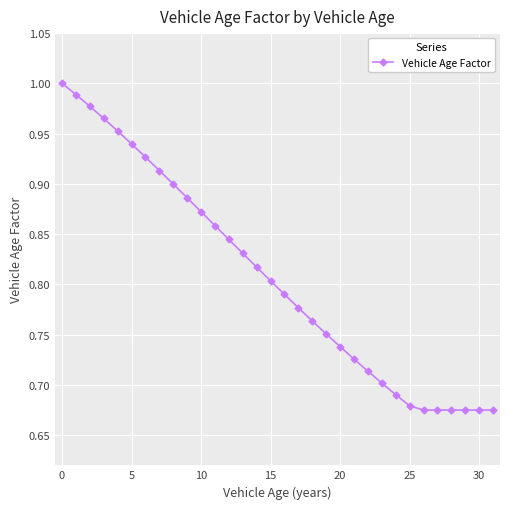

What is the difference between the maximum and minimum values?

0.3